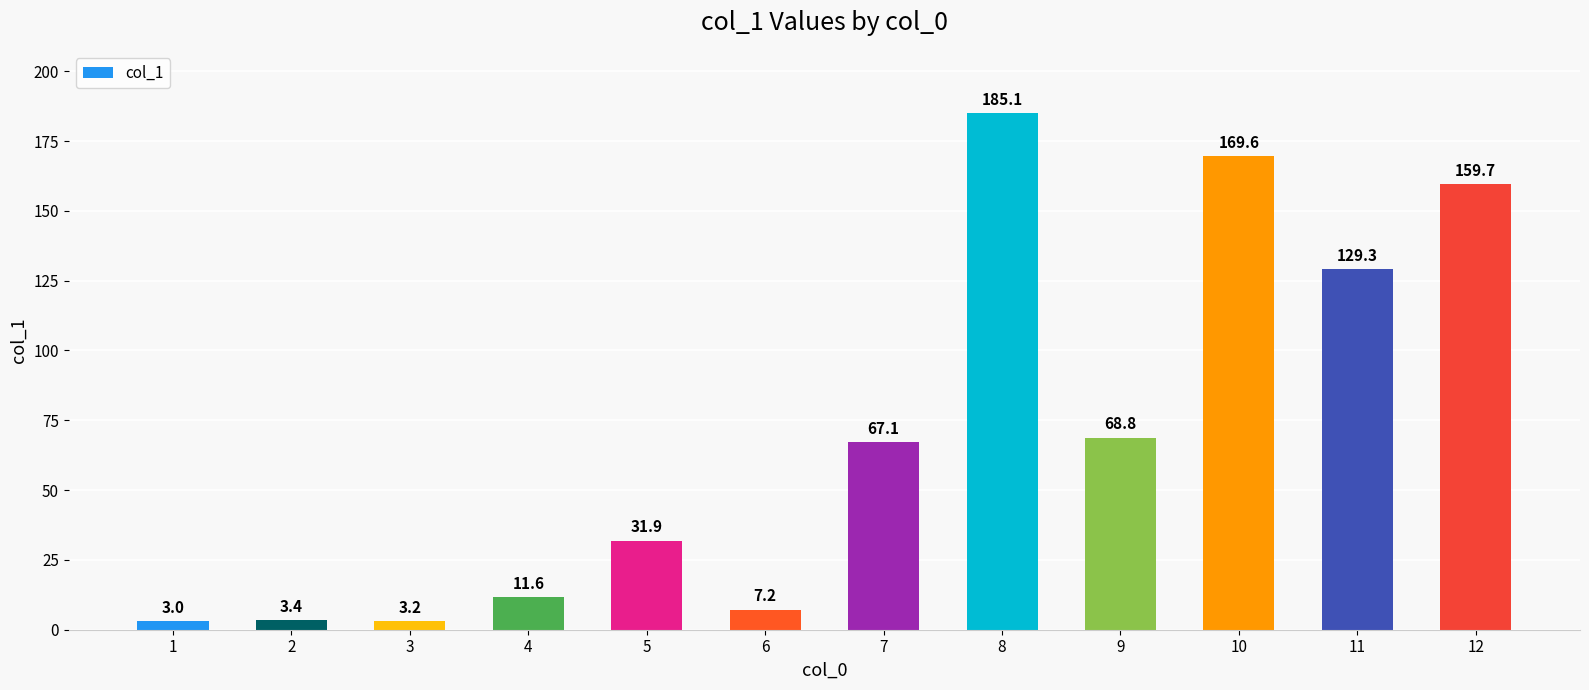

What is the change in value from 5 to 10?

+137.7